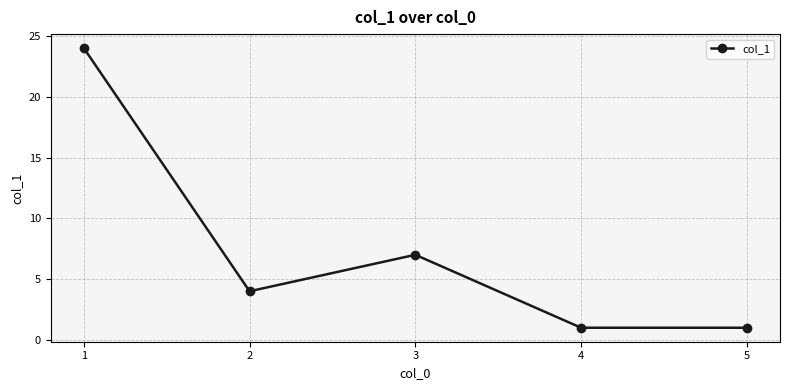

Where is the first local minimum?

2